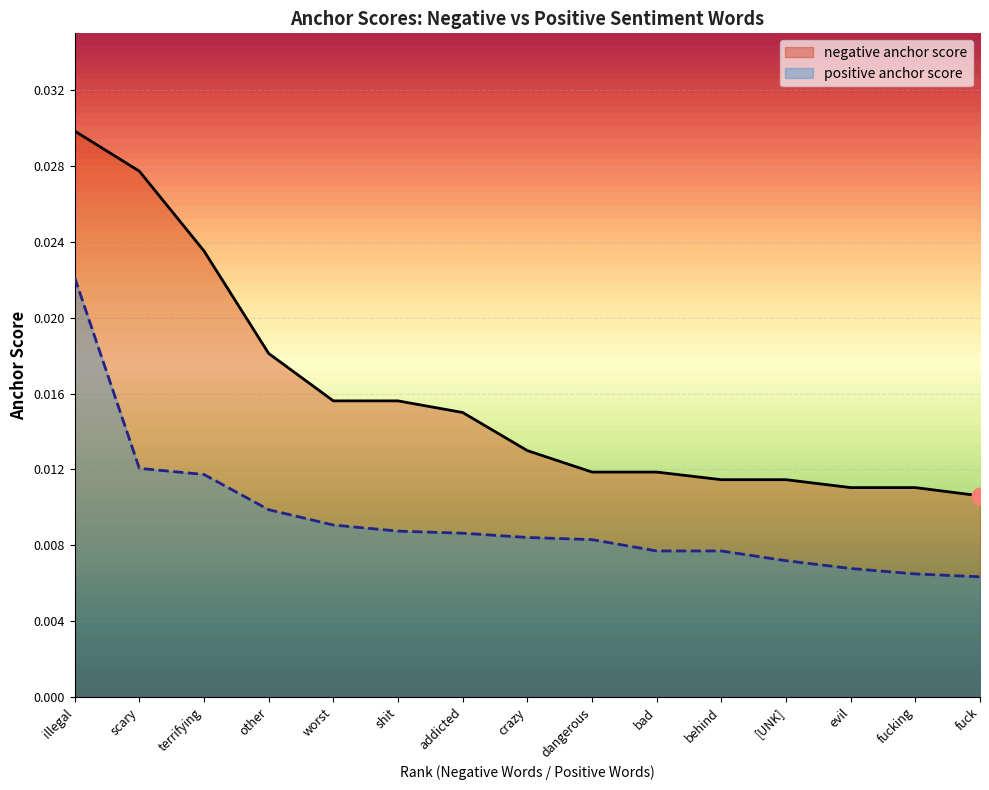

True or false: negative anchor score and positive anchor score intersect in this chart.

False